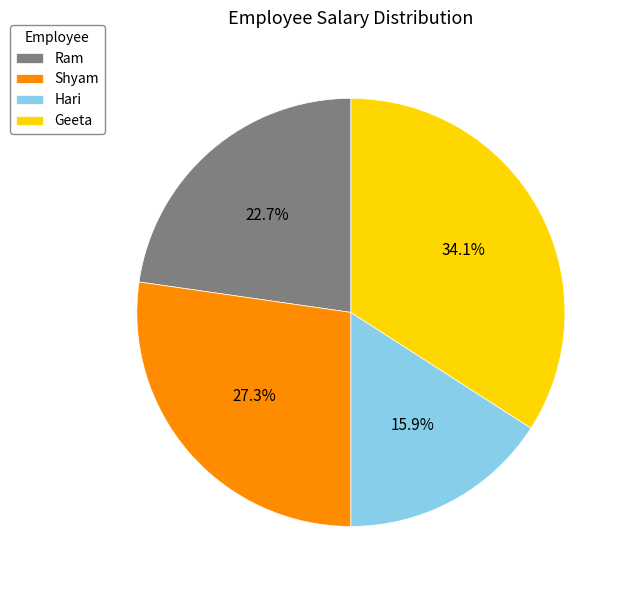

To the nearest percent, what is the difference between the largest and smallest slice percentages?

18%